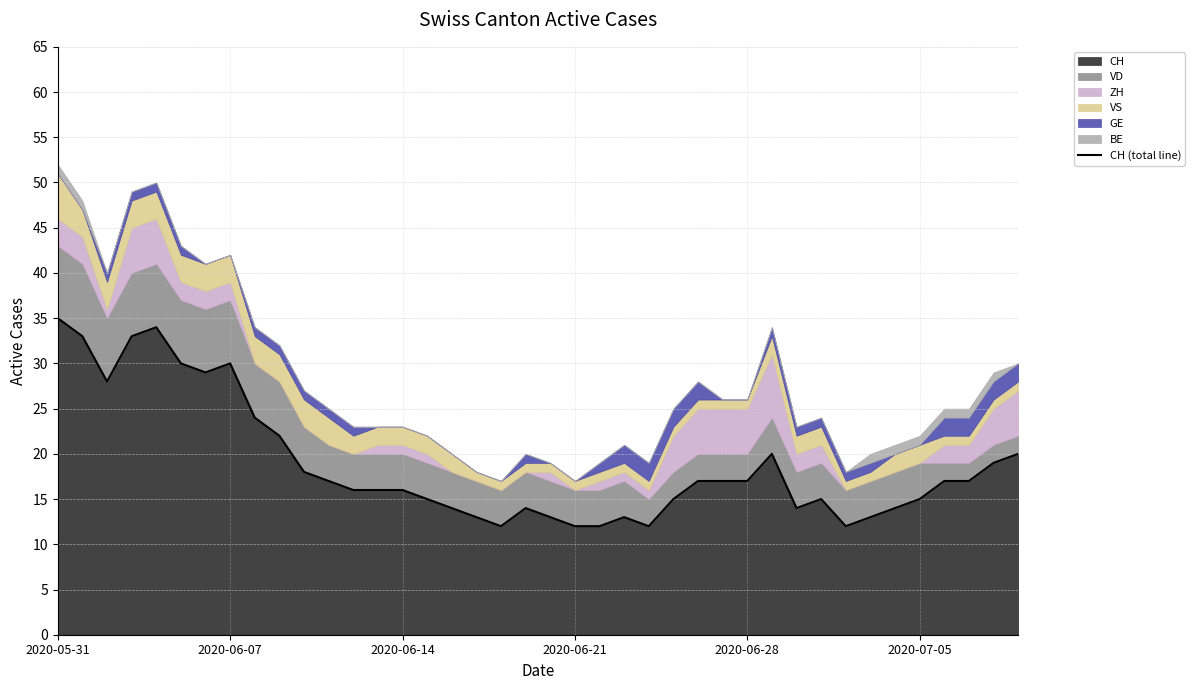

Is it true that the value at 20 is 3?

False